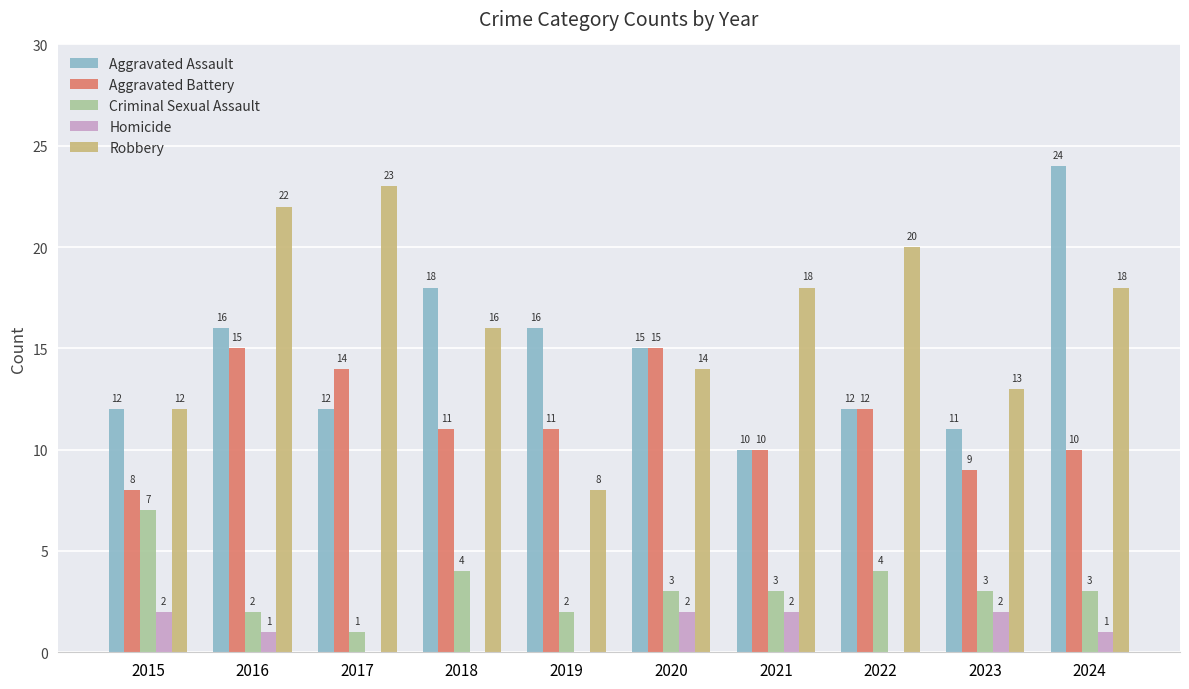

What is the total value across all series at 2016?

56